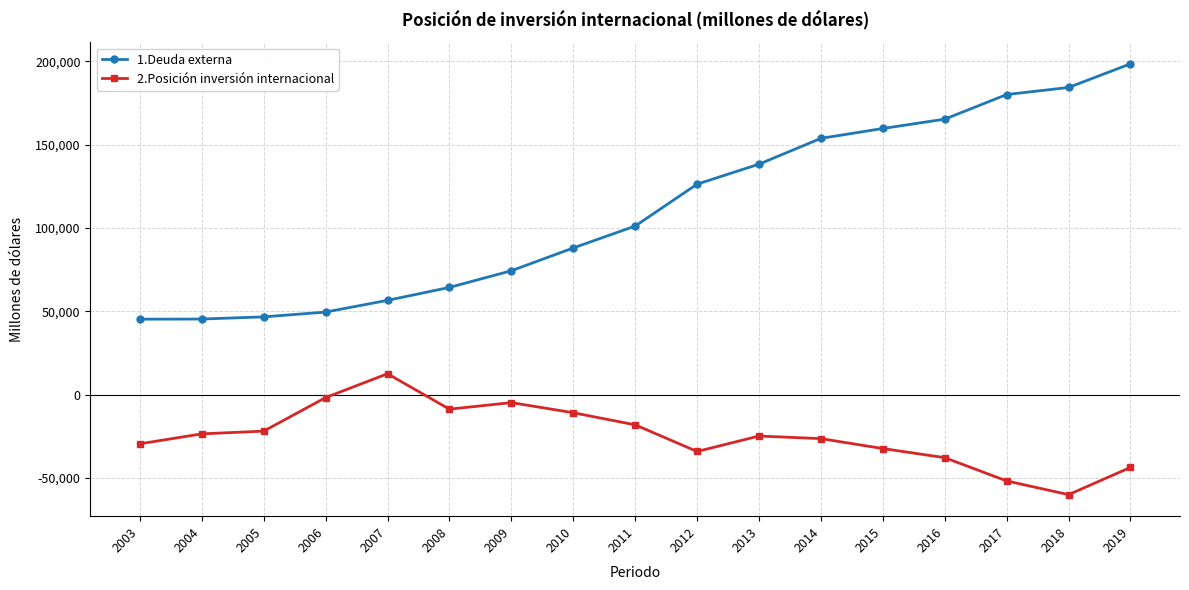

At which label does 1.Deuda externa first exceed 101093?

2011